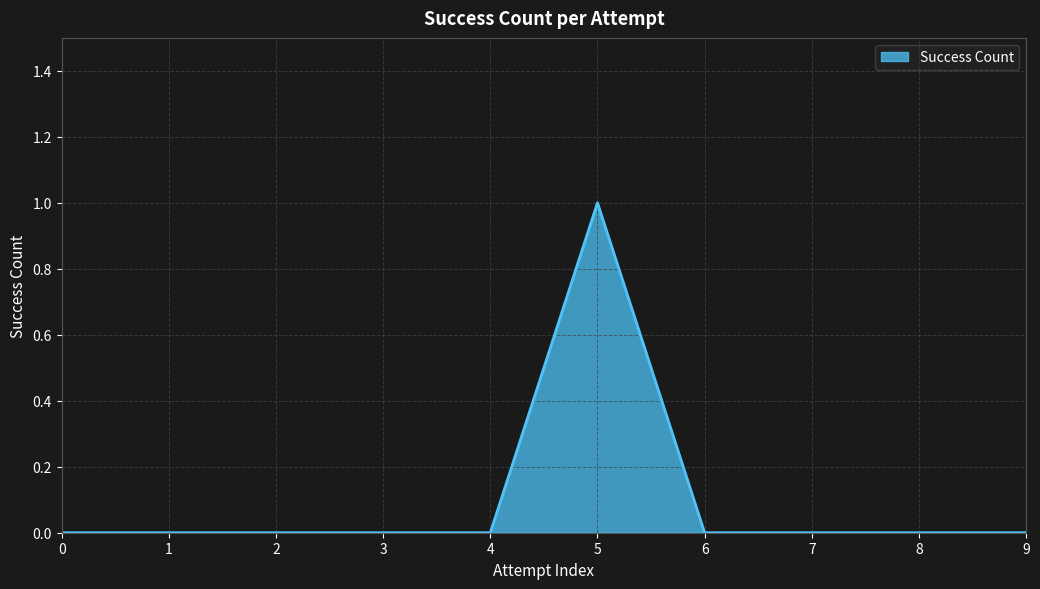

The chart shows a value of 1 at 5. True or false?

True